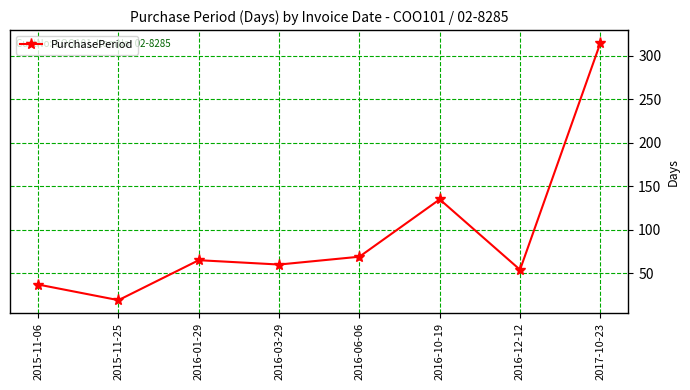

List the labels in order of value, largest first.

2017-10-23, 2016-10-19, 2016-06-06, 2016-01-29, 2016-03-29, 2016-12-12, 2015-11-06, 2015-11-25